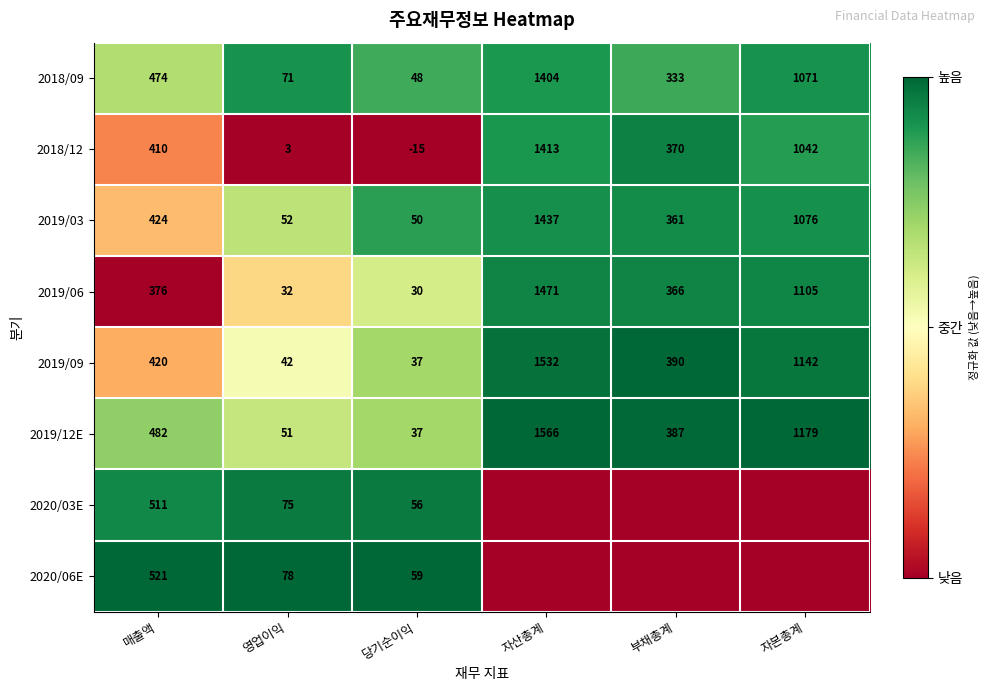

What is the difference between the highest and lowest values at 영업이익?

75